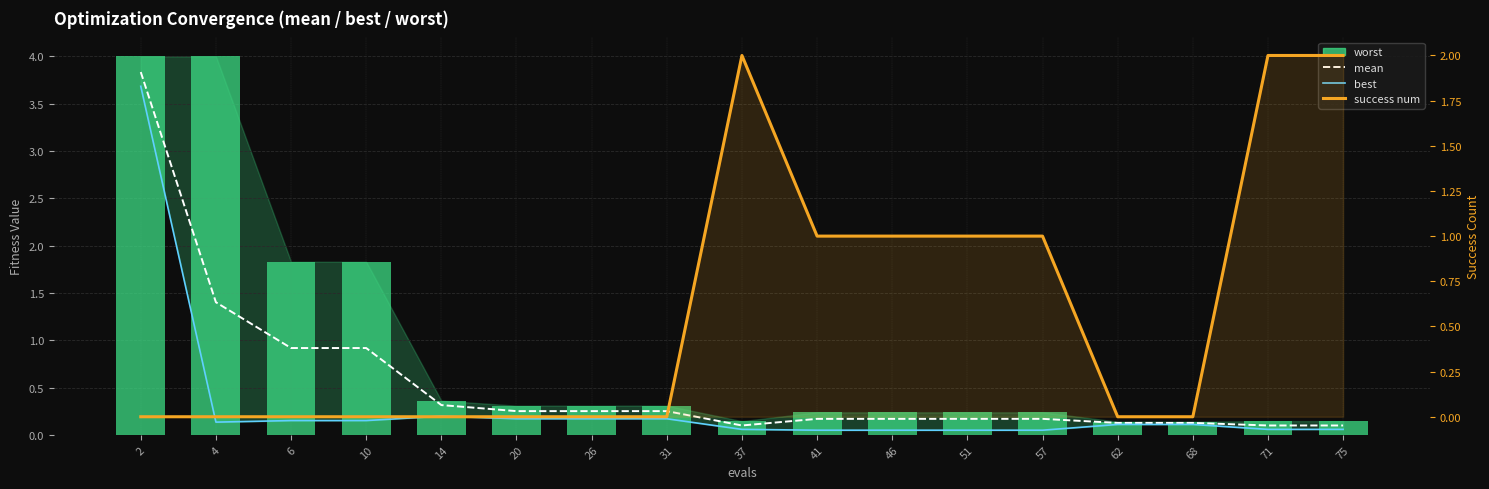

What is the maximum value for mean?

3.8